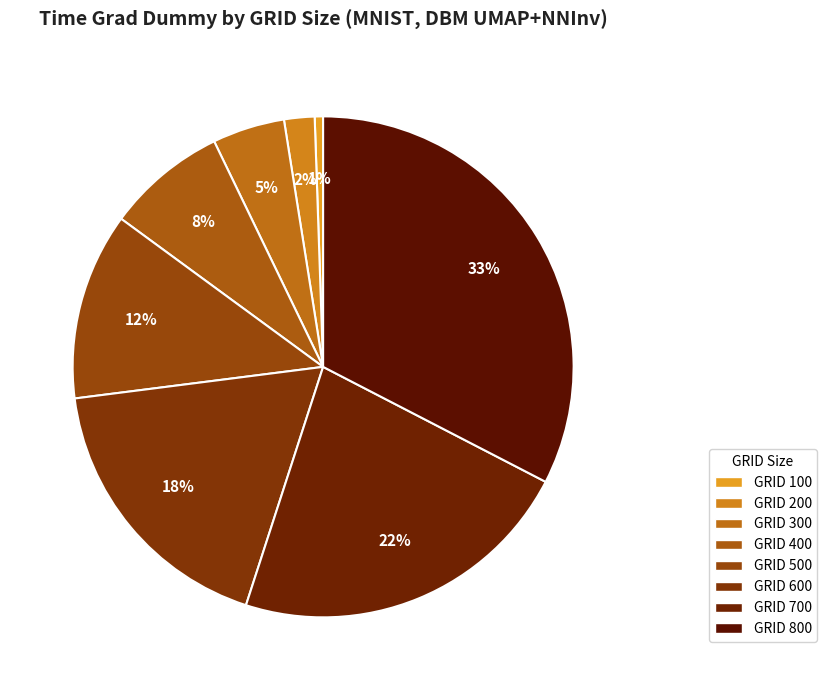

How many slices are in this pie chart?

8